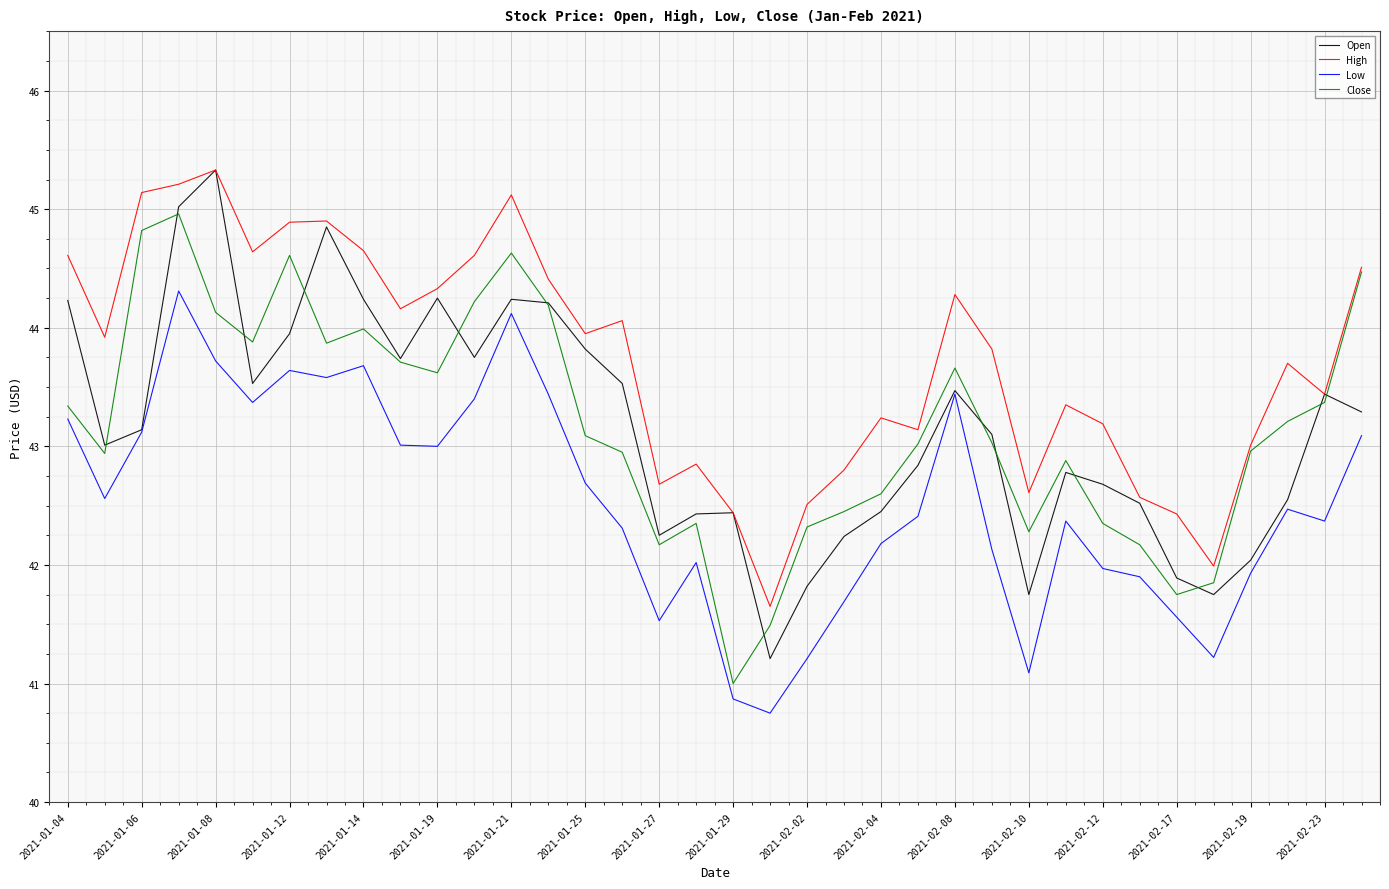

What is the minimum value shown in the chart?

40.8